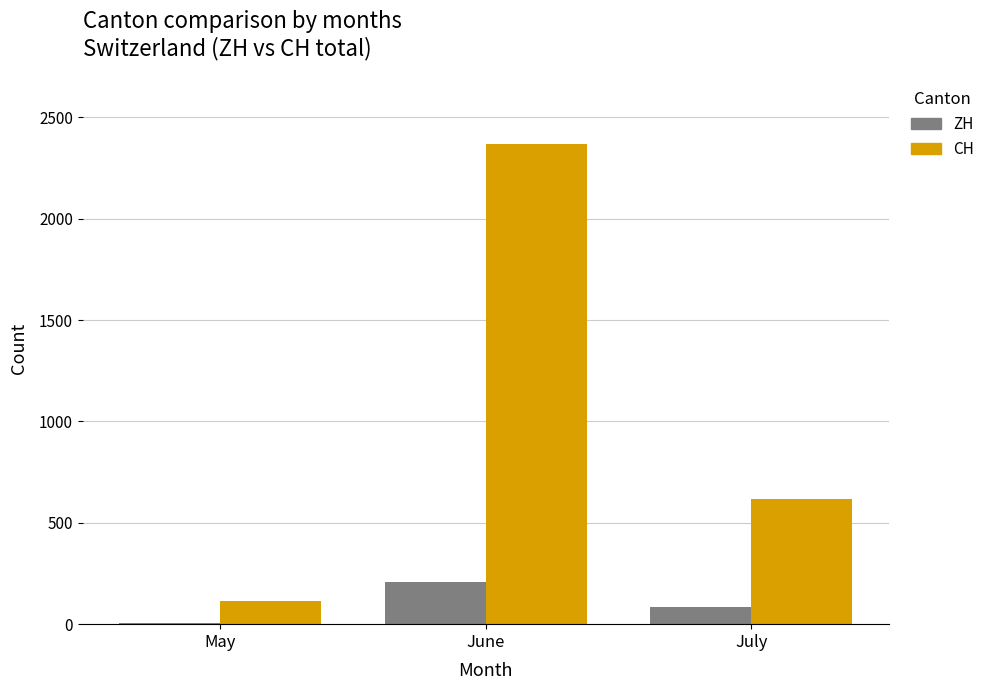

Where is CH nearest to the value 1240?

July